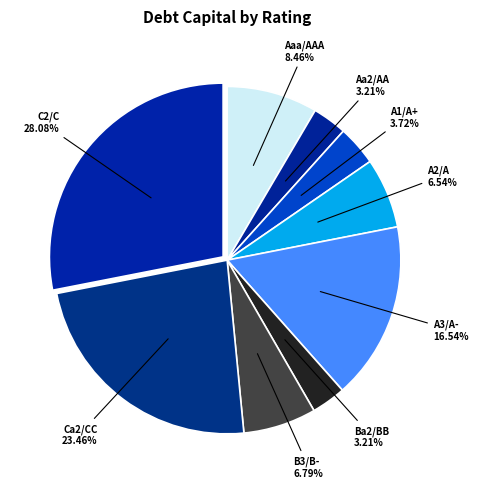

Which slice is the largest?

C2/C